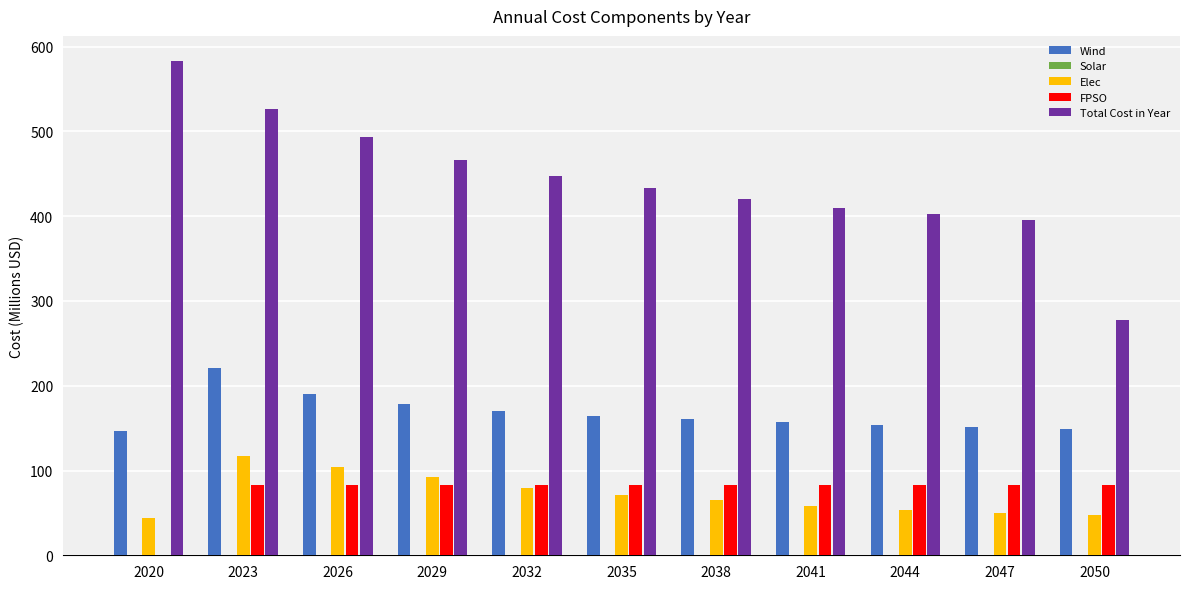

Which series changed the most between 2020 and 2047?

Total Cost in Year